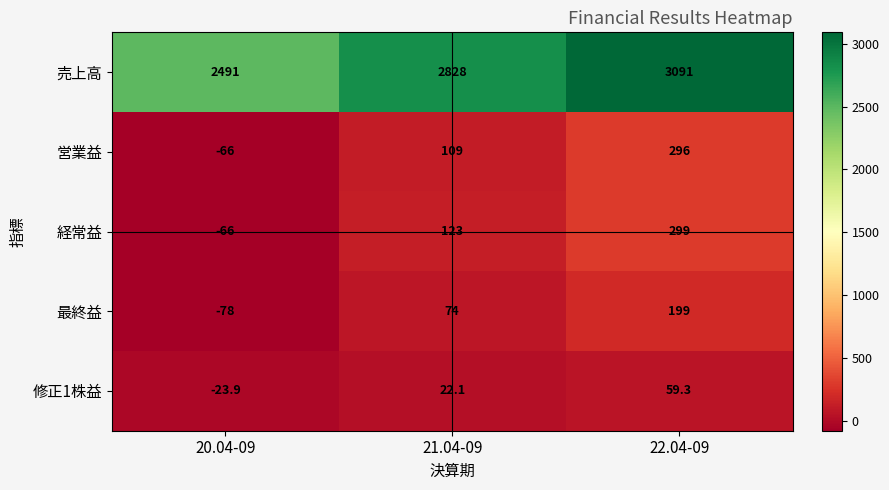

The 経常益 series shows 299.0 at 22.04-09. True or false?

True